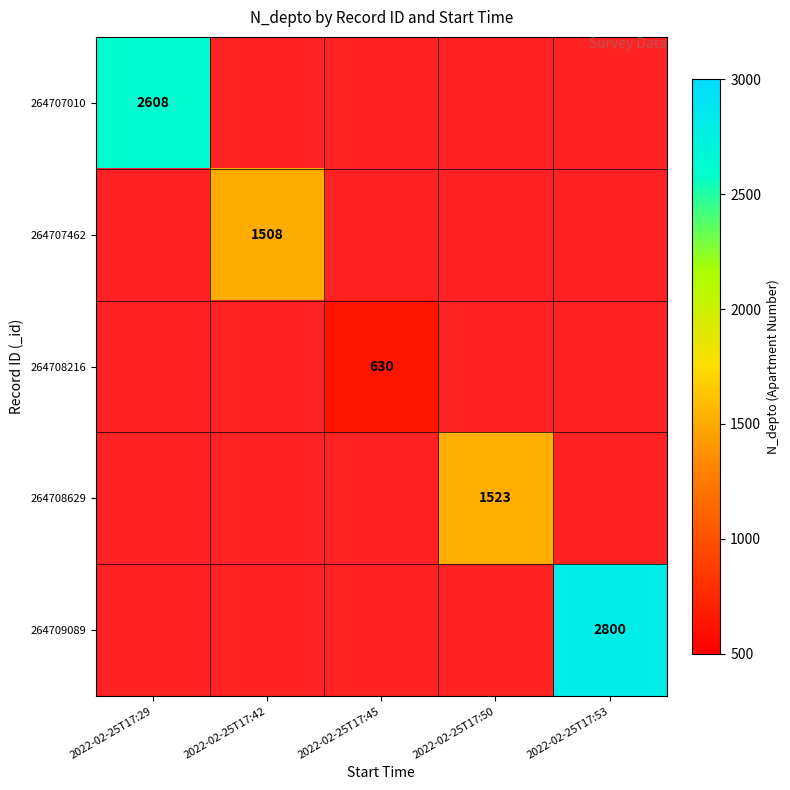

True or false: 264707462 has a value of 1508 at 2022-02-25T17:42.

True